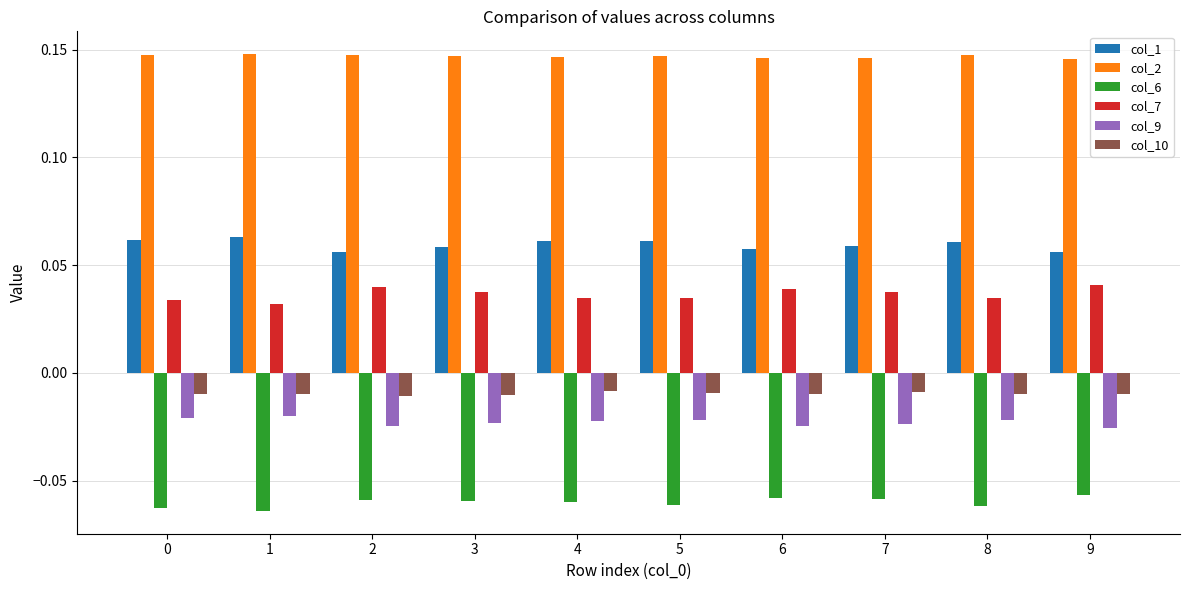

List the series in order of their peak value, lowest first.

col_6, col_9, col_10, col_7, col_1, col_2